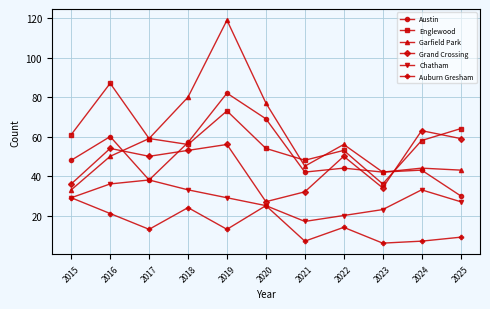

What is the difference between the second highest and second lowest values in the Grand Crossing series?

27